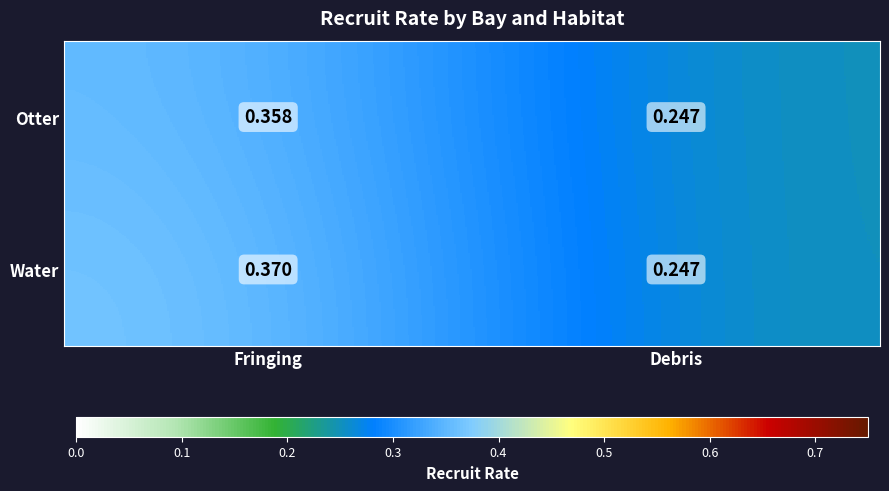

At which label does Water reach its peak?

Fringing